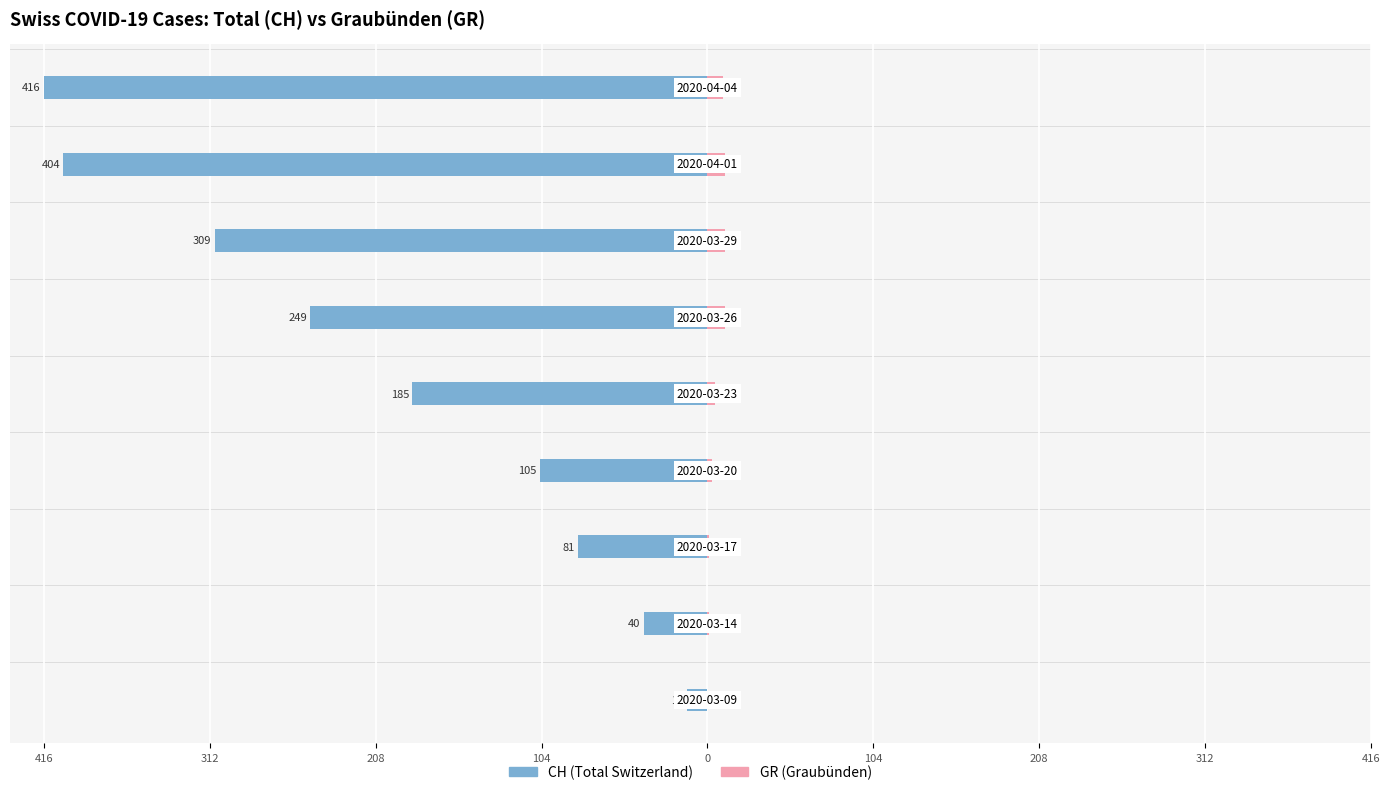

Rank the series at 104 from lowest to highest value.

CH (Total Switzerland), GR (Graubünden)